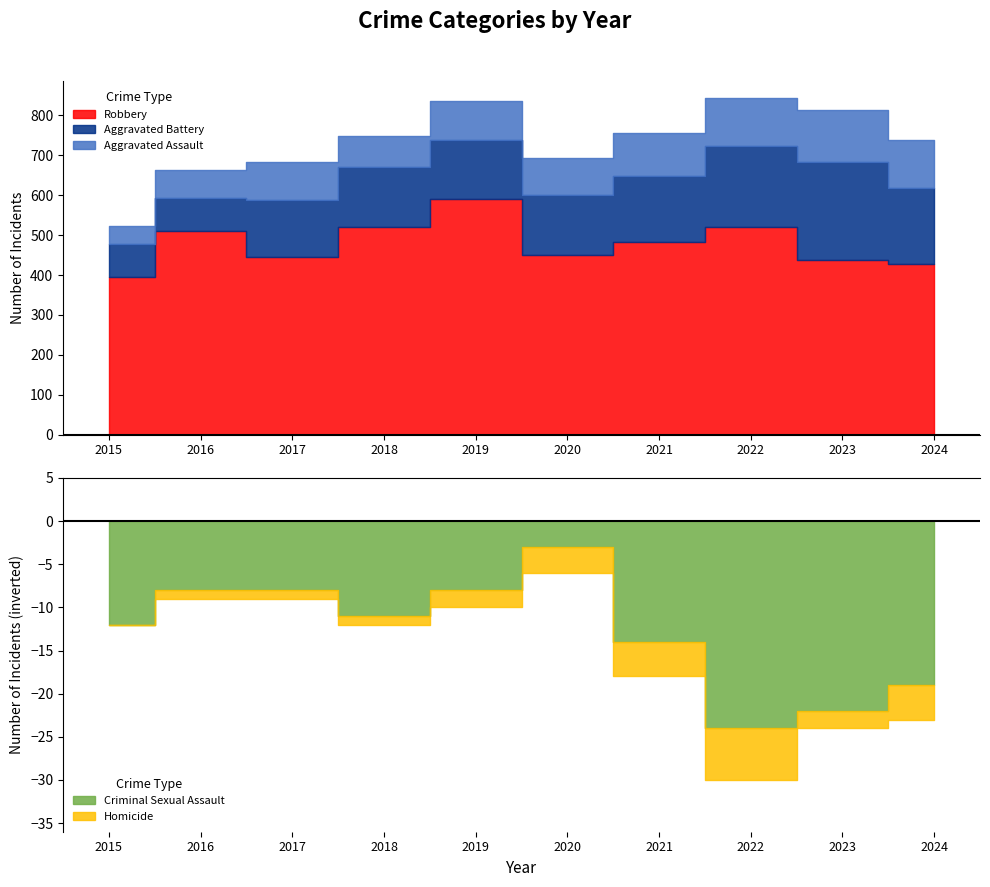

Reading right to left, transcribe all the data shown in this chart.

Aggravated Assault: 121	130	121	110	94	98	77	95	71	46
Aggravated Battery: 188	244	202	163	150	148	152	142	82	82
Criminal Sexual Assault: 19	22	24	14	3	8	11	8	8	12
Homicide: 4	2	6	4	3	2	1	1	1	0
Robbery: 429	439	521	484	450	591	520	446	510	395